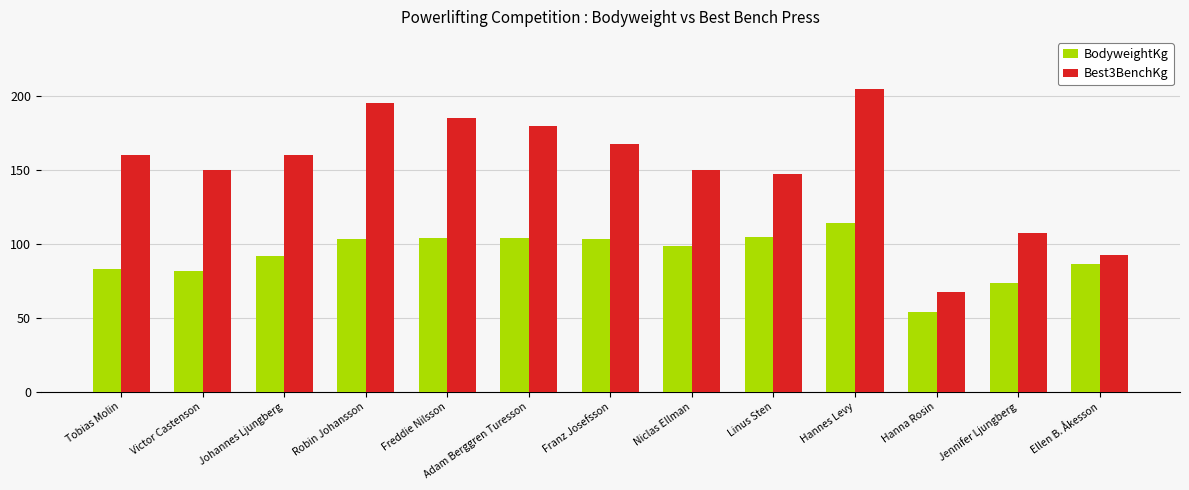

How many groups of bars are there?

13